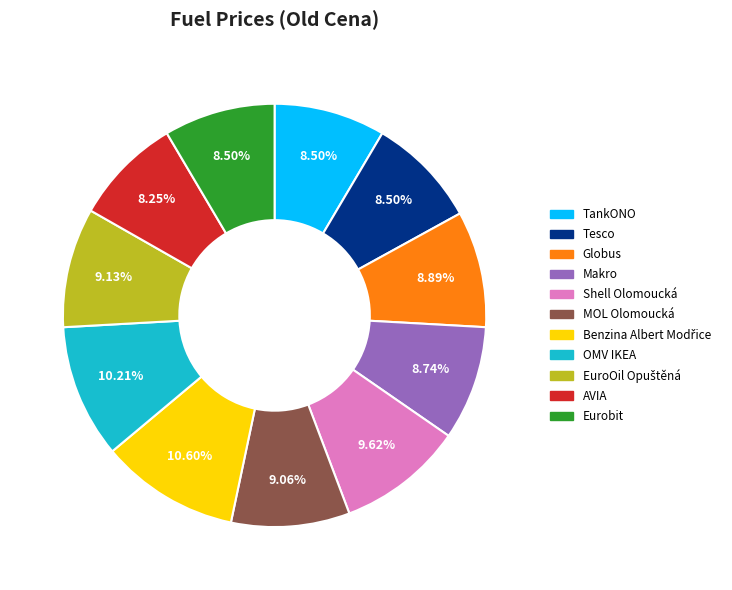

Is the sum of Eurobit and OMV IKEA greater than half?

No